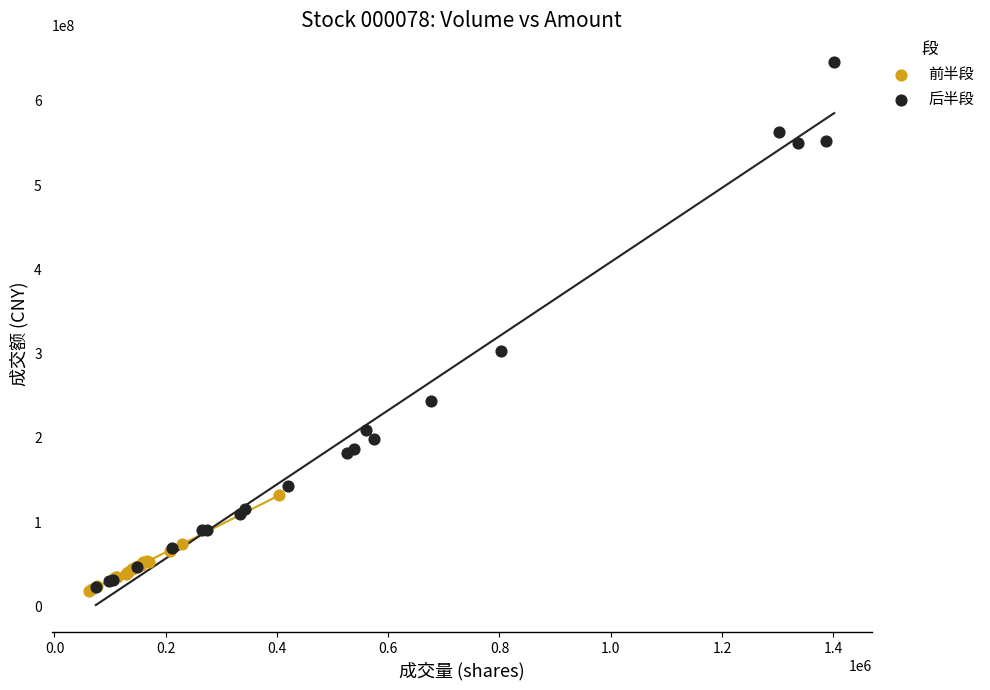

Which series has the largest Y range (max minus min)?

后半段